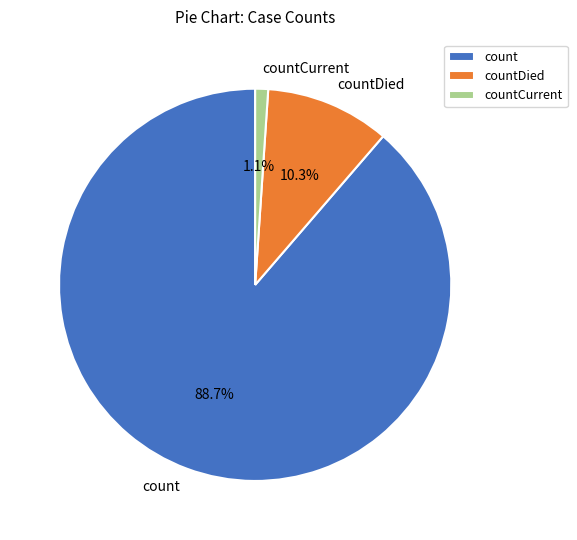

What portion of the pie excludes countCurrent?

98.9%